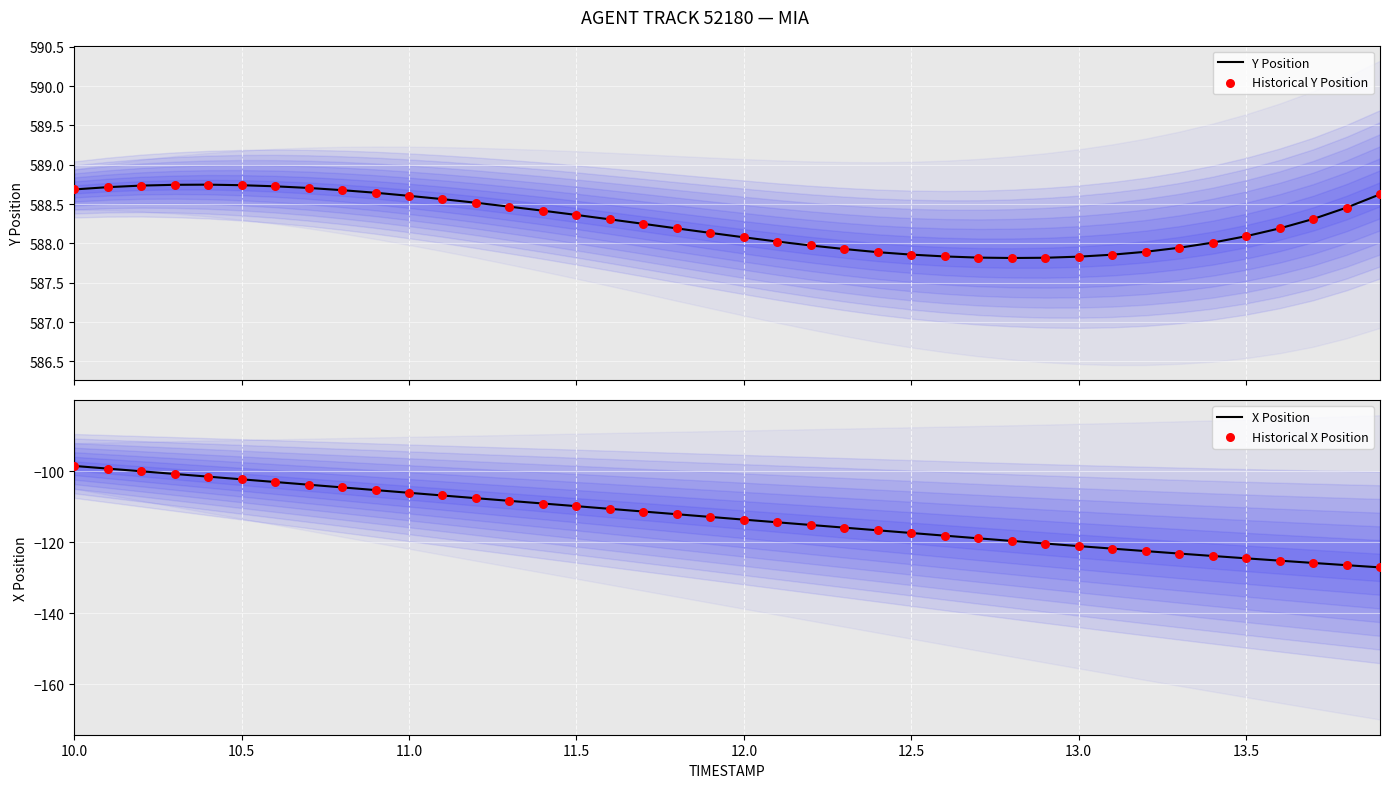

Which series has the largest Y range (max minus min)?

X Position